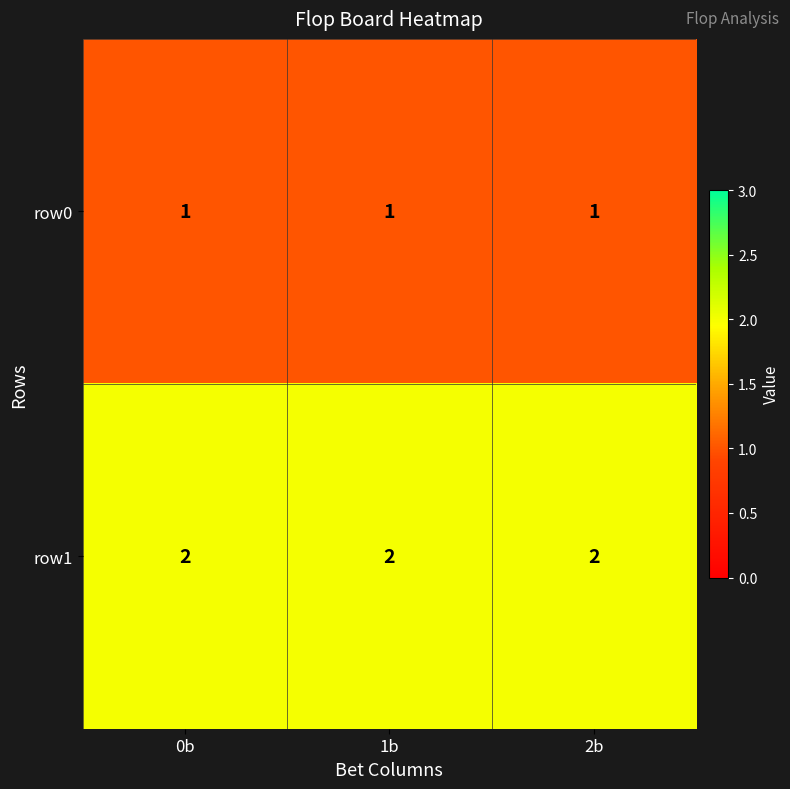

What is the total value across all series at 2b?

3